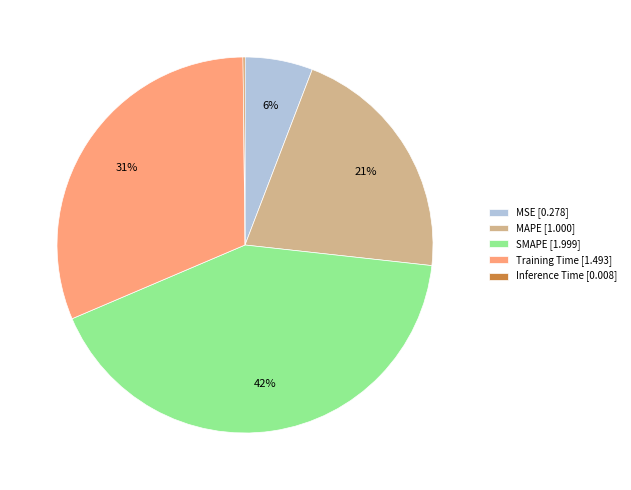

Combined, do SMAPE [1.999] and MSE [0.278] account for over 50%?

No